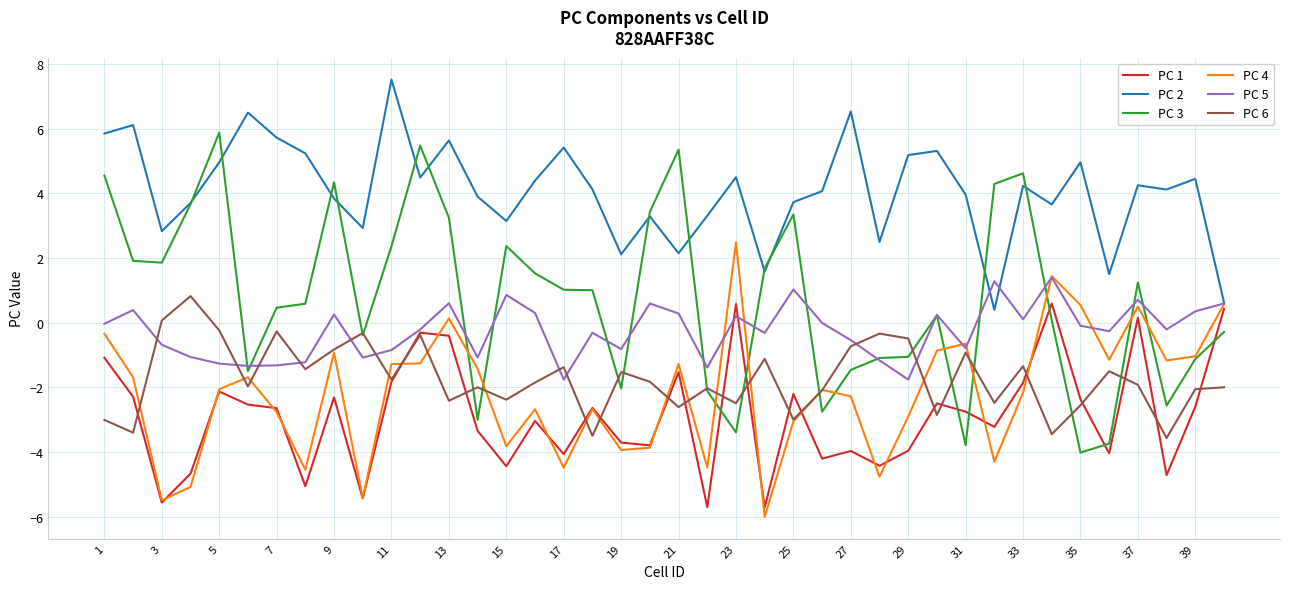

What is the greatest value displayed?

7.5